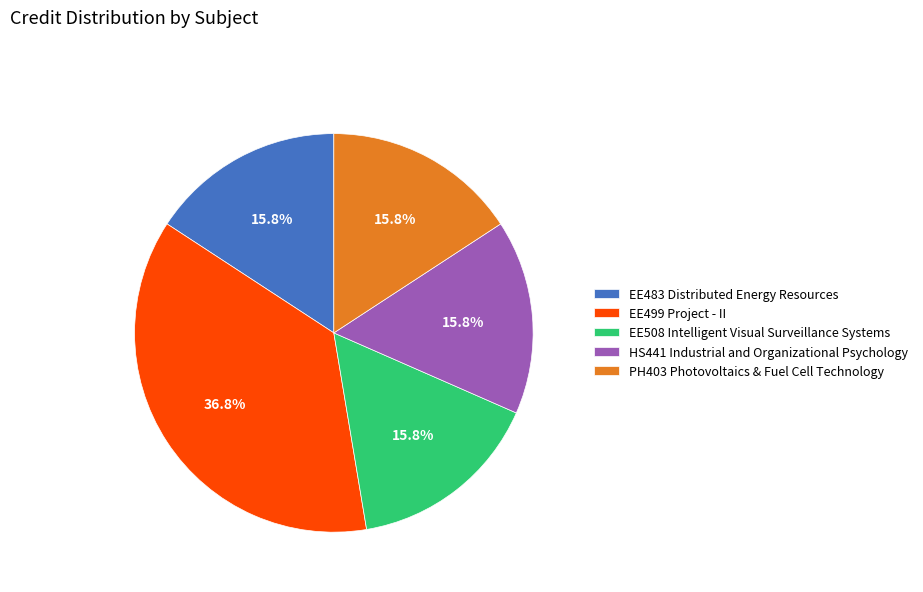

Between EE499 Project - II and EE508 Intelligent Visual Surveillance Systems, which is larger?

EE499 Project - II